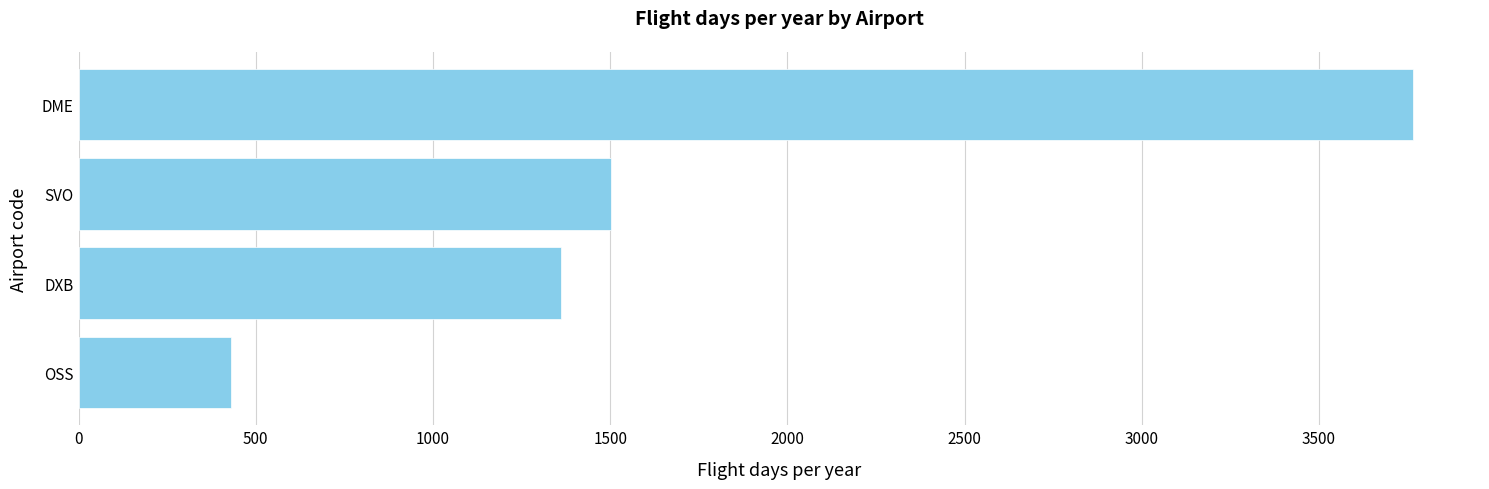

How many categories are shown in the chart?

4